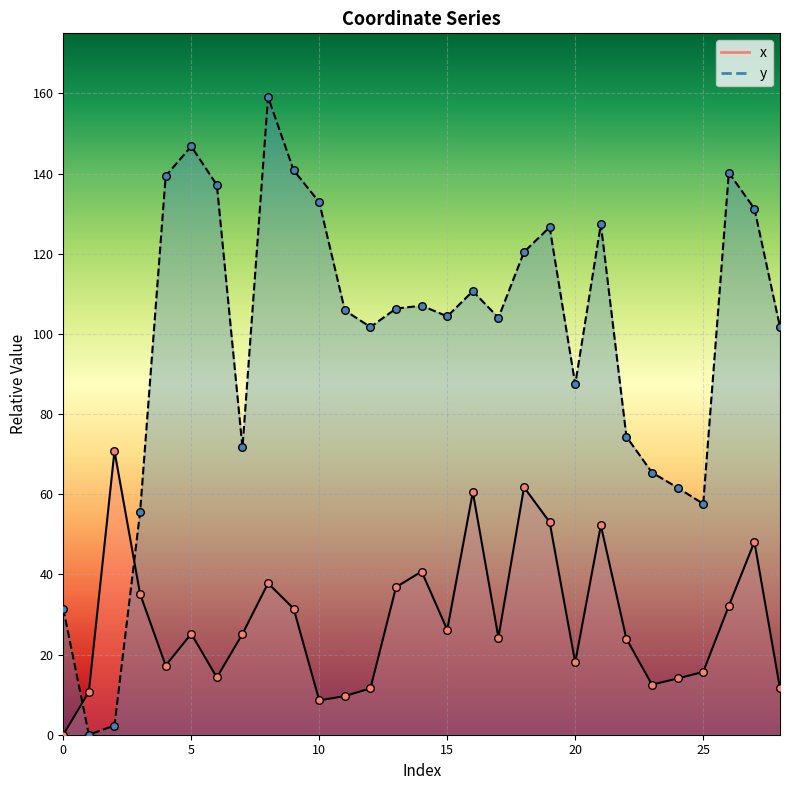

What is the total value across all series at 15?

130.6